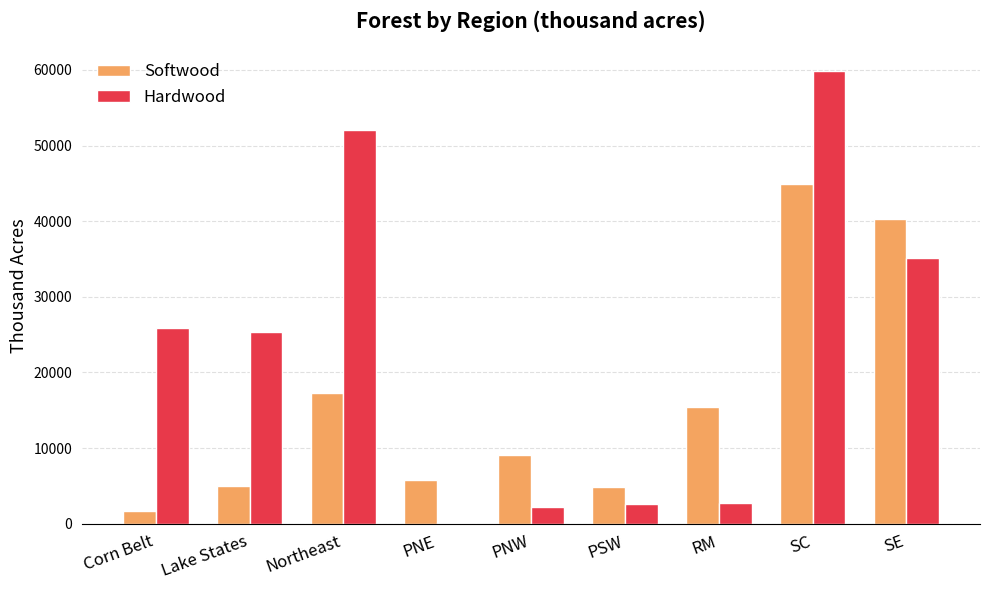

What is the difference between the Softwood values at PNE and SC?

39077